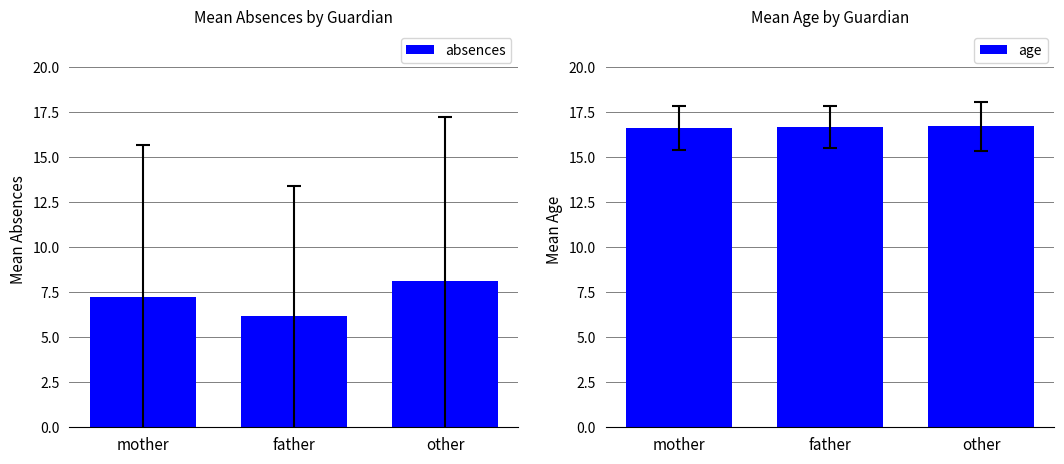

What is the sum of all age values?

50.0